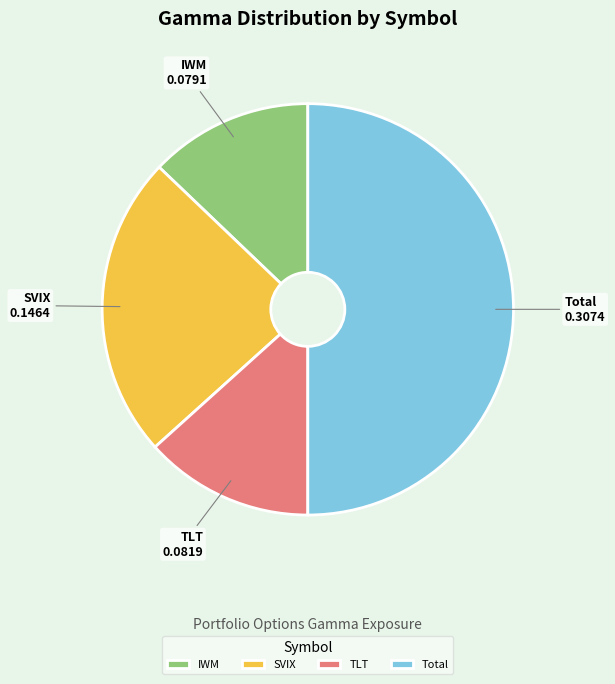

Count the number of slices in the pie.

4